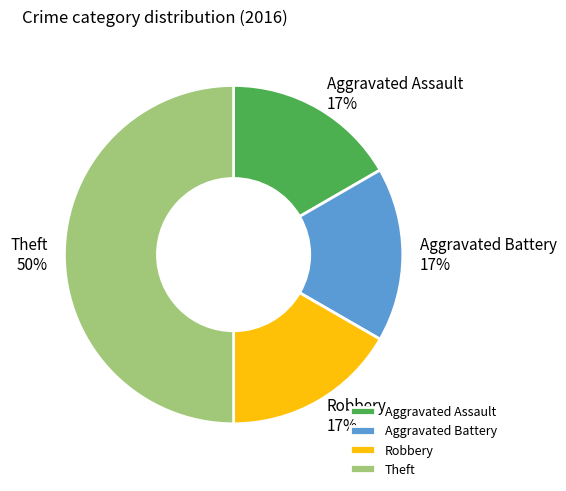

Is it true that Aggravated Battery is 17% of the pie?

True